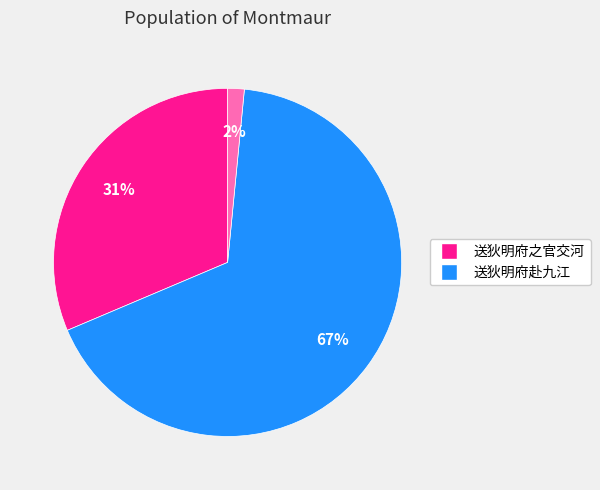

To the nearest percent, what is the average slice percentage?

33%